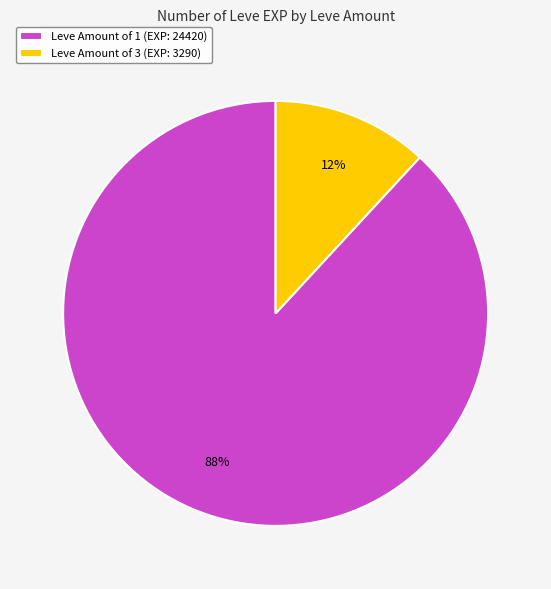

True or false: Leve Amount of 1 (EXP: 24420) accounts for 88% of the total.

True